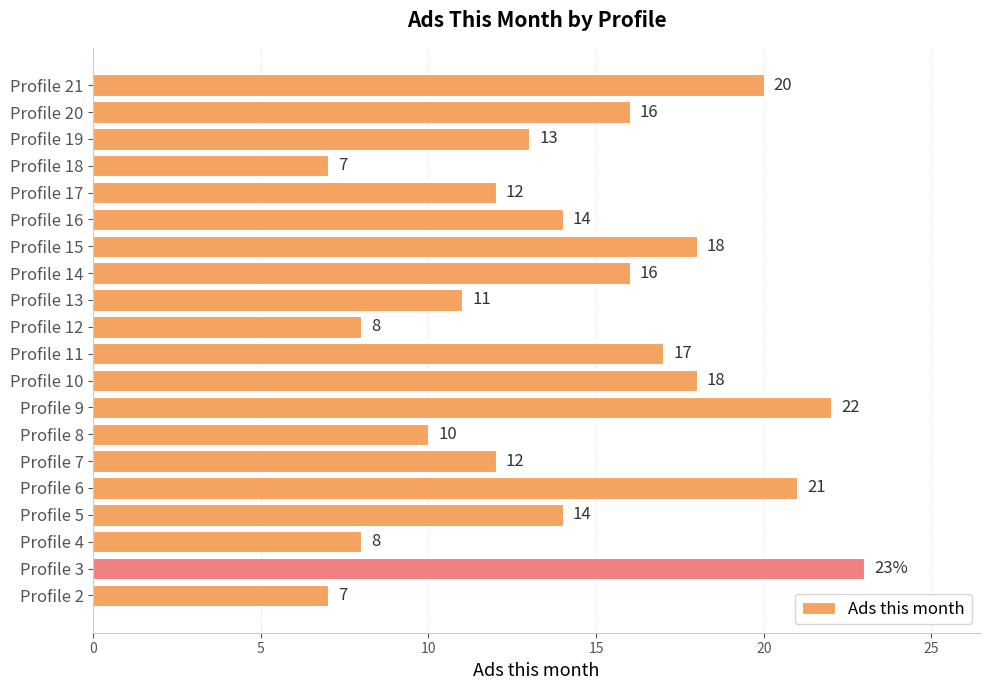

Reading bottom to top, list all the values displayed in this chart.

7	23	8	14	21	12	10	22	18	17	8	11	16	18	14	12	7	13	16	20